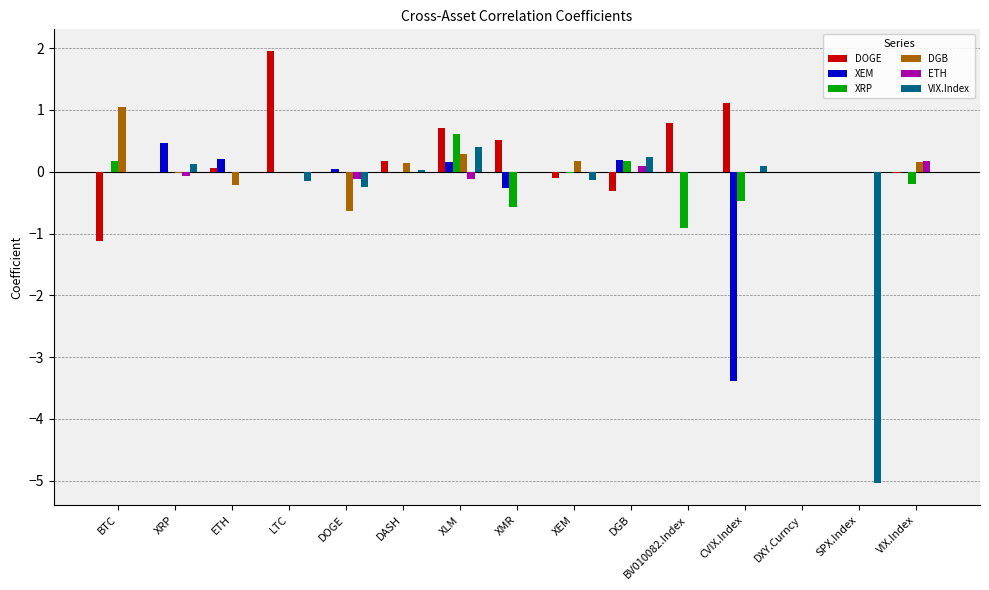

Between DOGE and XEM, which series saw the biggest shift?

DGB